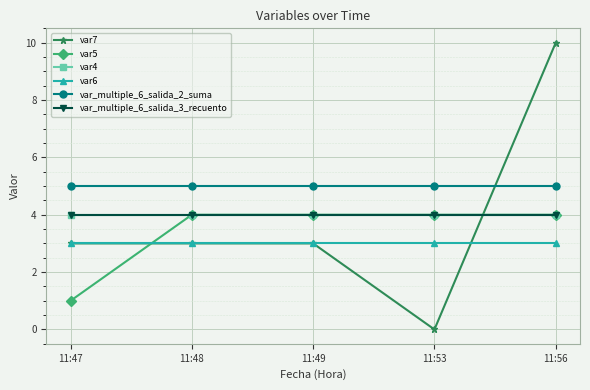

What is the value of the var_multiple_6_salida_2_suma point at the 3rd from the left?

5